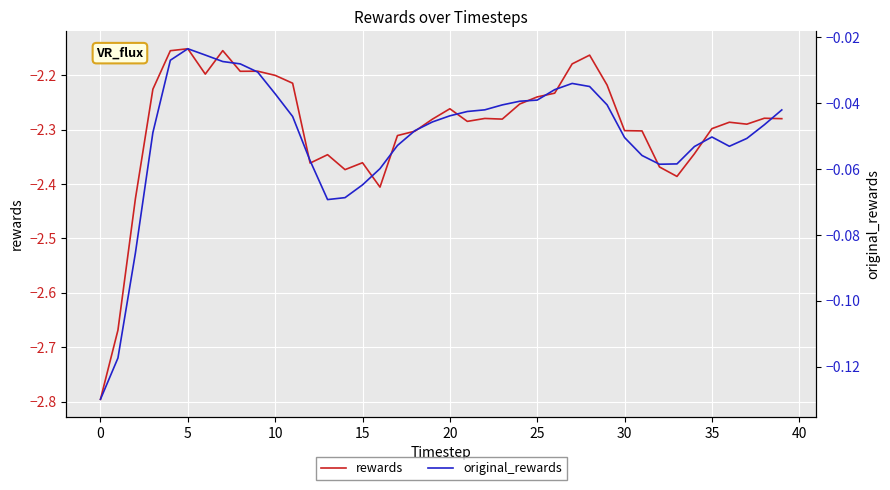

What is the minimum value shown in the chart?

-2.8